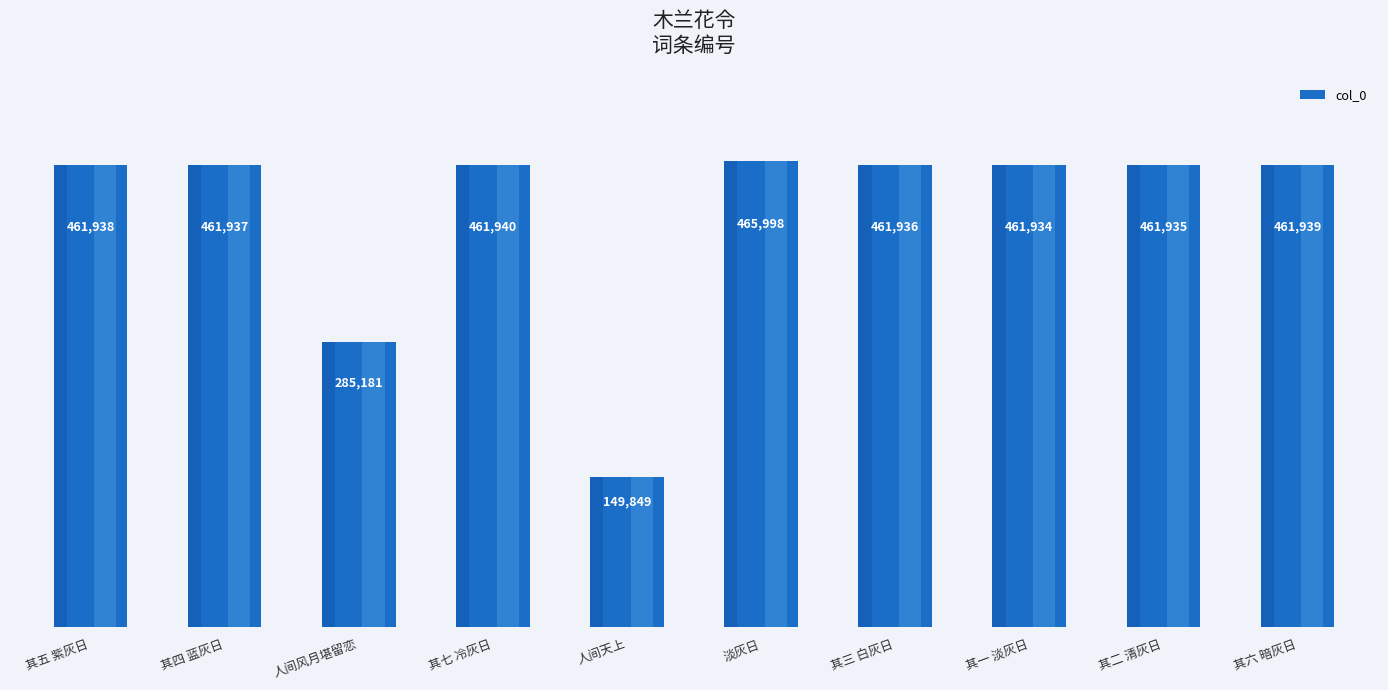

Rank the categories by value from highest to lowest.

淡灰日, 其七 冷灰日, 其六 暗灰日, 其五 紫灰日, 其四 蓝灰日, 其三 白灰日, 其二 清灰日, 其一 淡灰日, 人间风月堪留恋, 人间天上